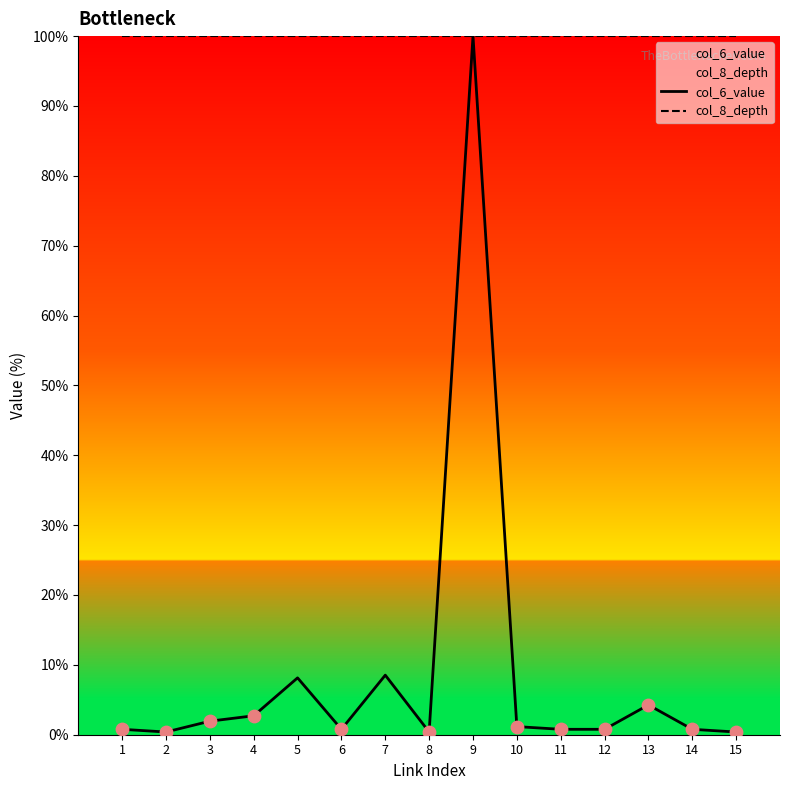

Which series reaches the minimum Y coordinate?

col_6_value